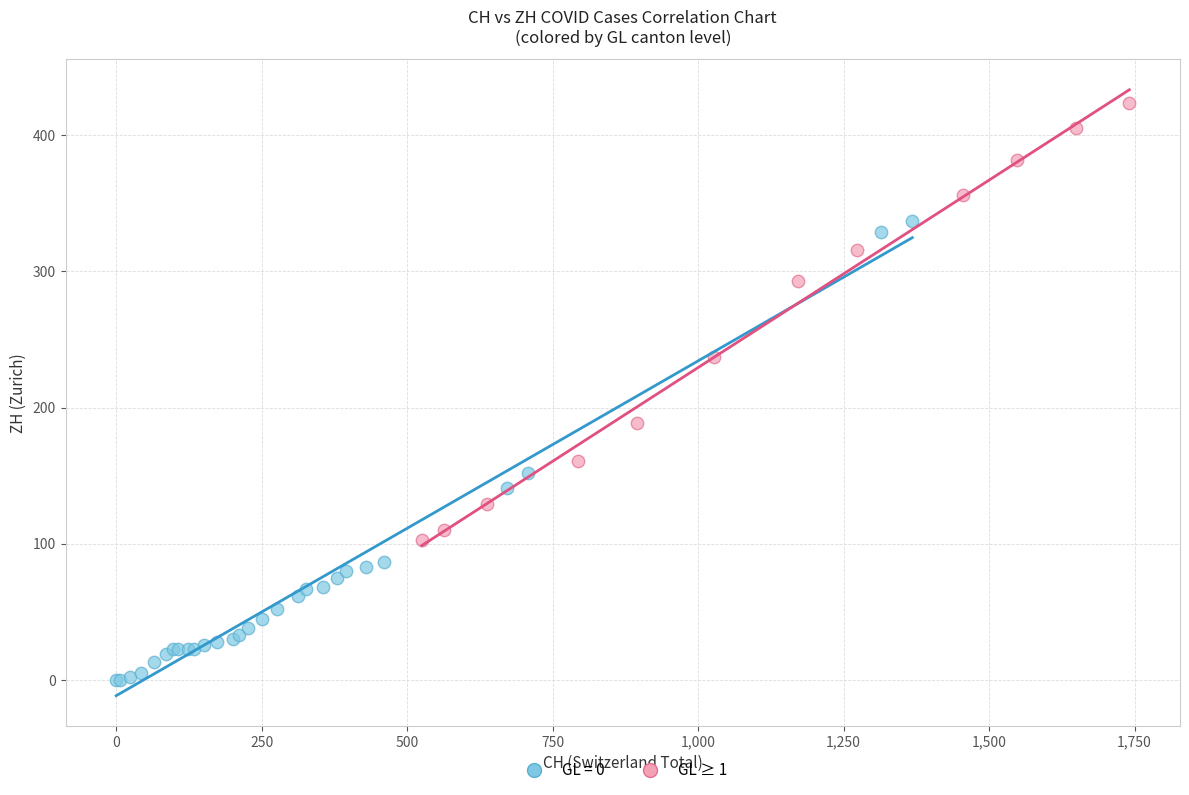

Which series reaches the minimum Y coordinate?

GL = 0